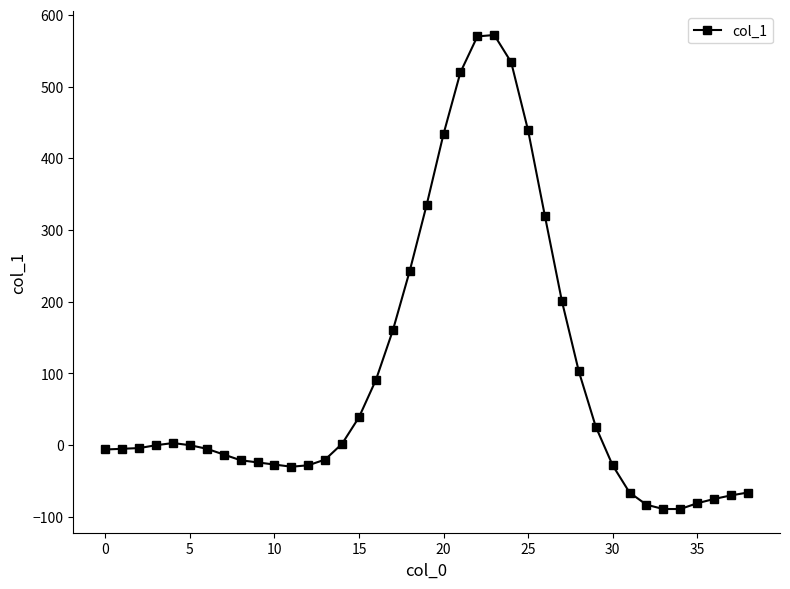

What is the difference between the maximum and second lowest values?

661